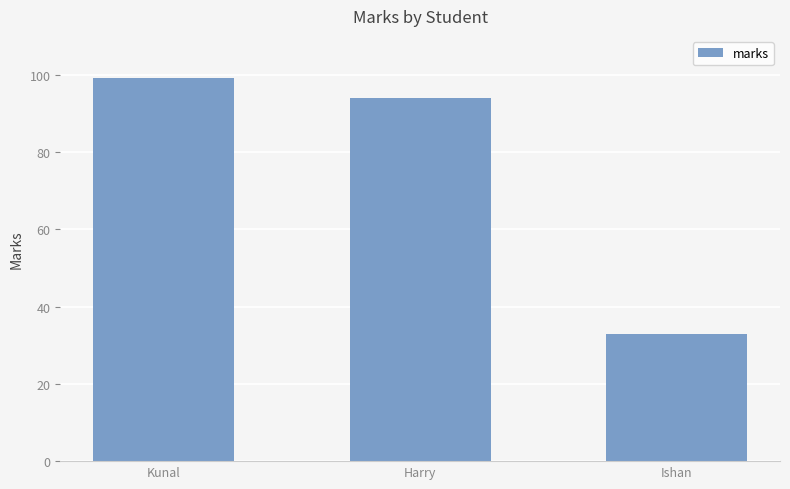

What is the difference between the values at Kunal and Harry?

5